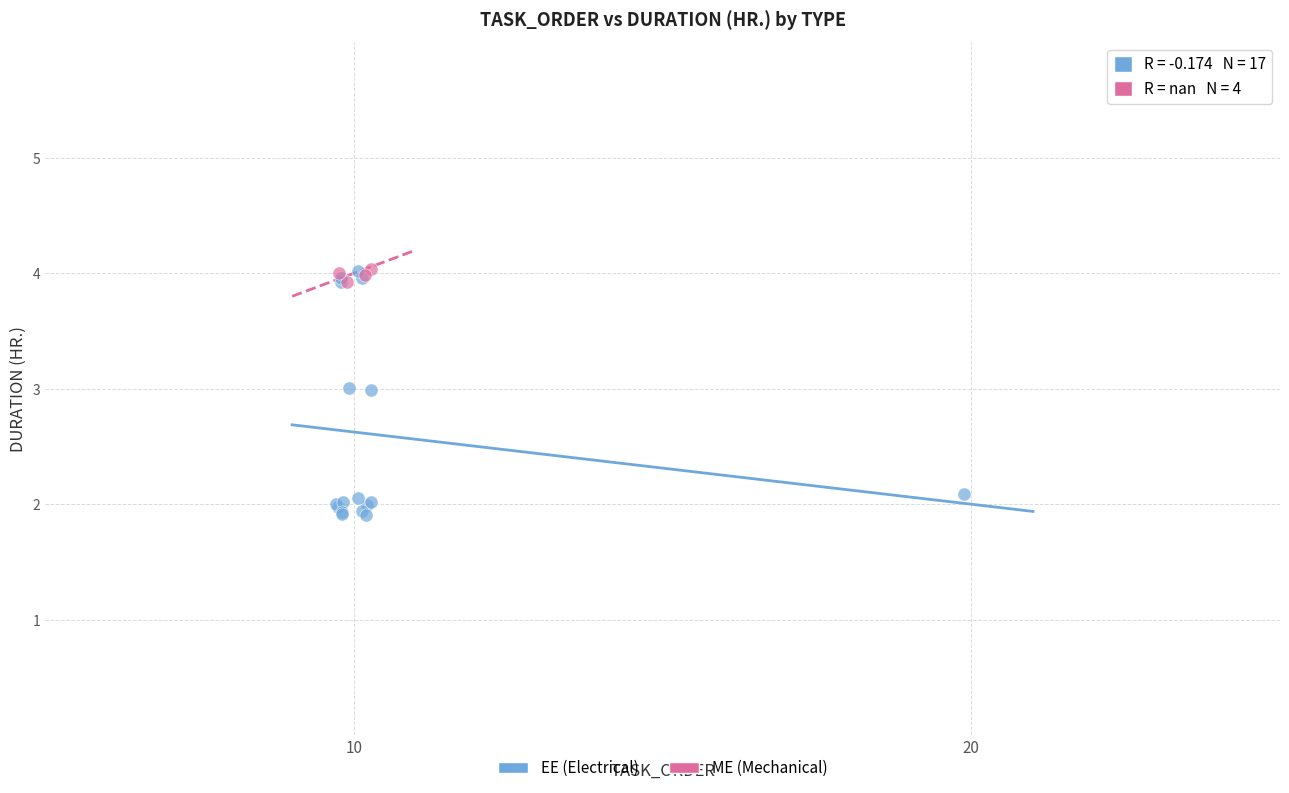

Which series has the largest Y range (max minus min)?

EE (Electrical)